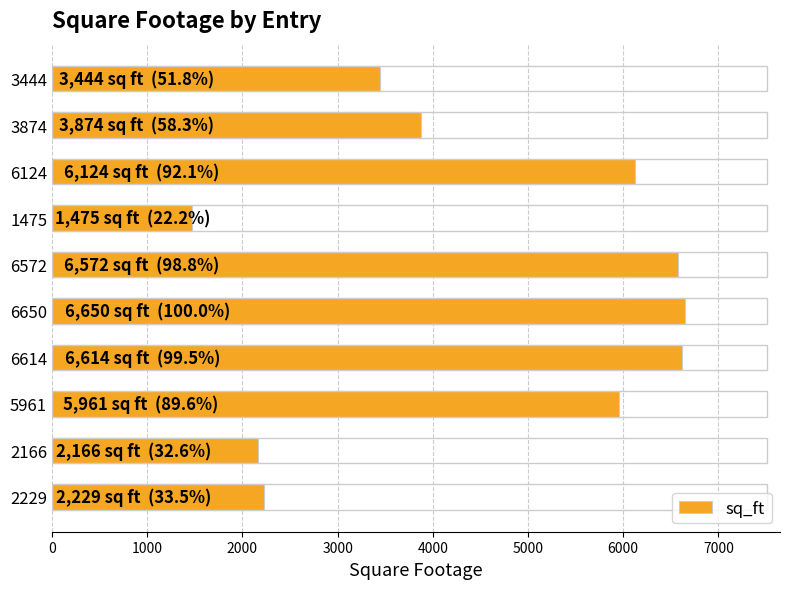

What is the difference between the maximum and second lowest values?

4484